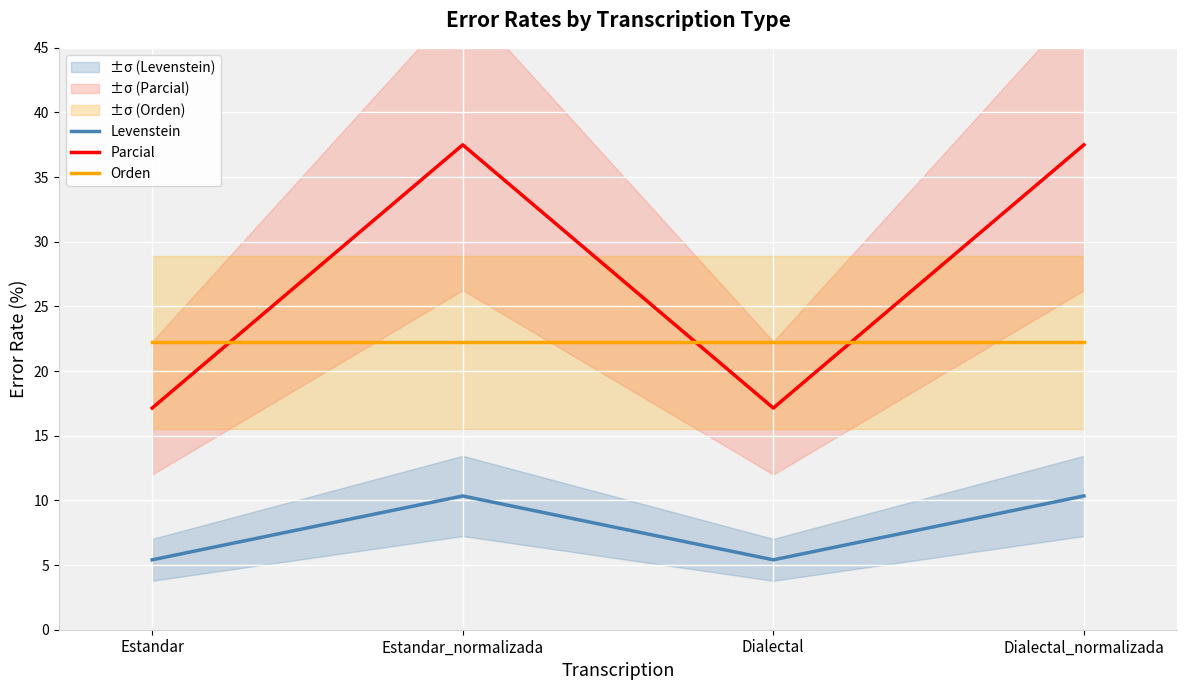

Is this an area chart (filled region under the line)?

No